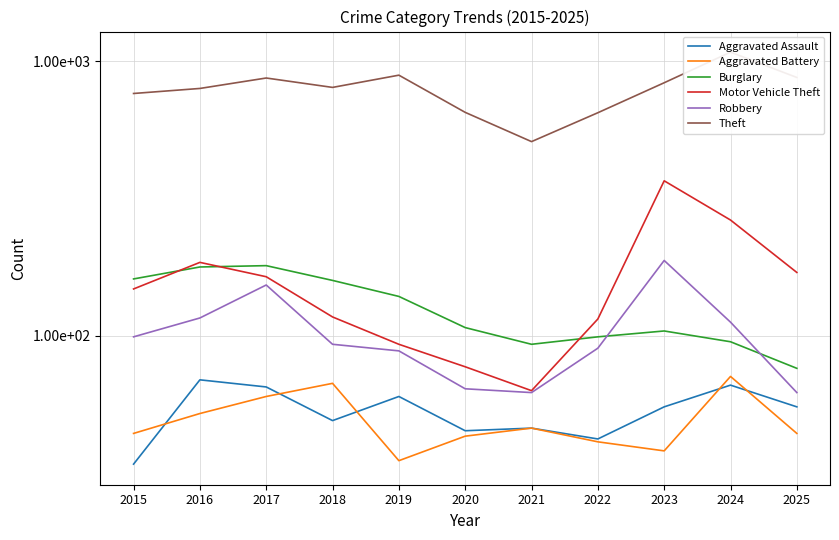

True or false: Robbery and Theft cross at least once.

False